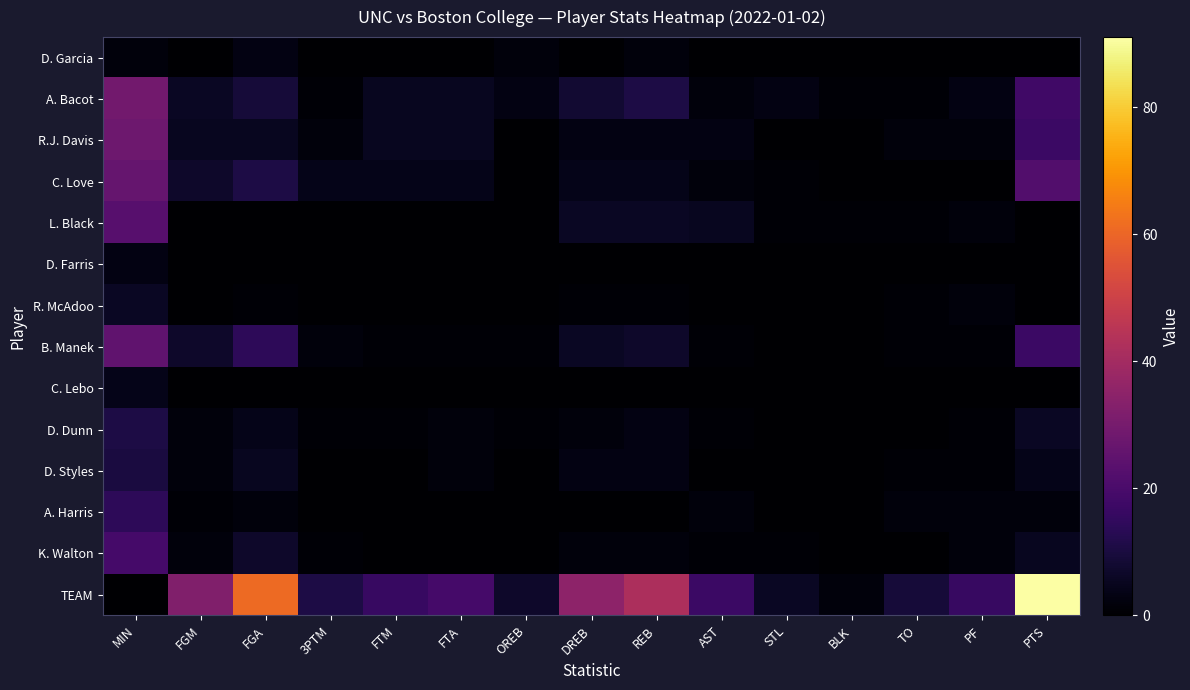

What is the maximum value shown in the chart?

91